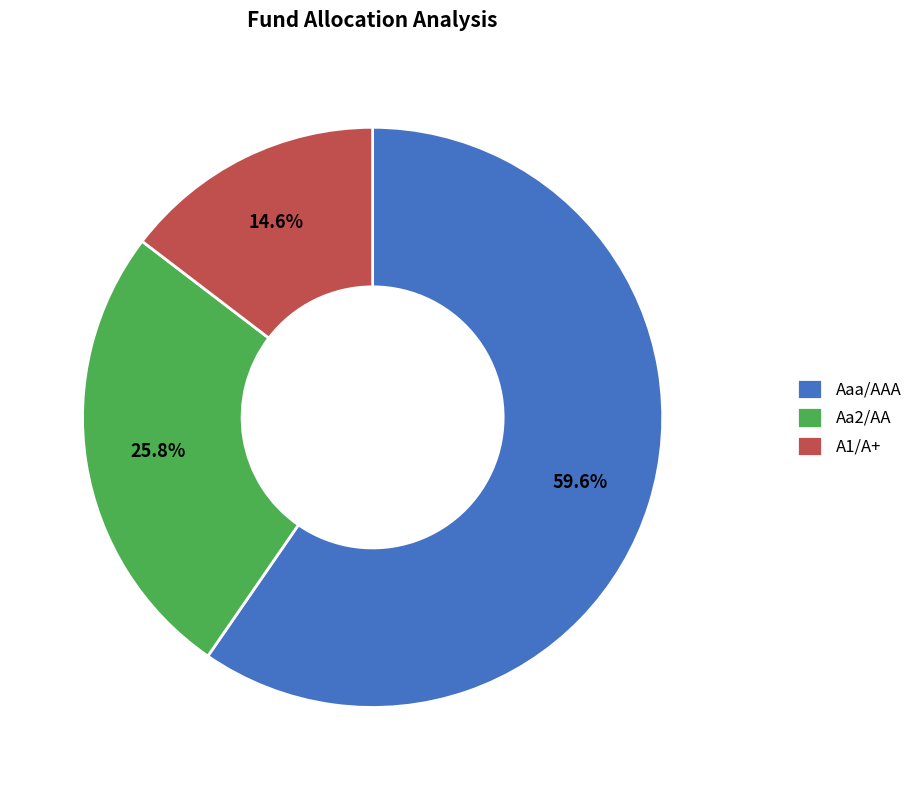

What percentage is the Aaa/AAA slice, to the nearest percent?

60%